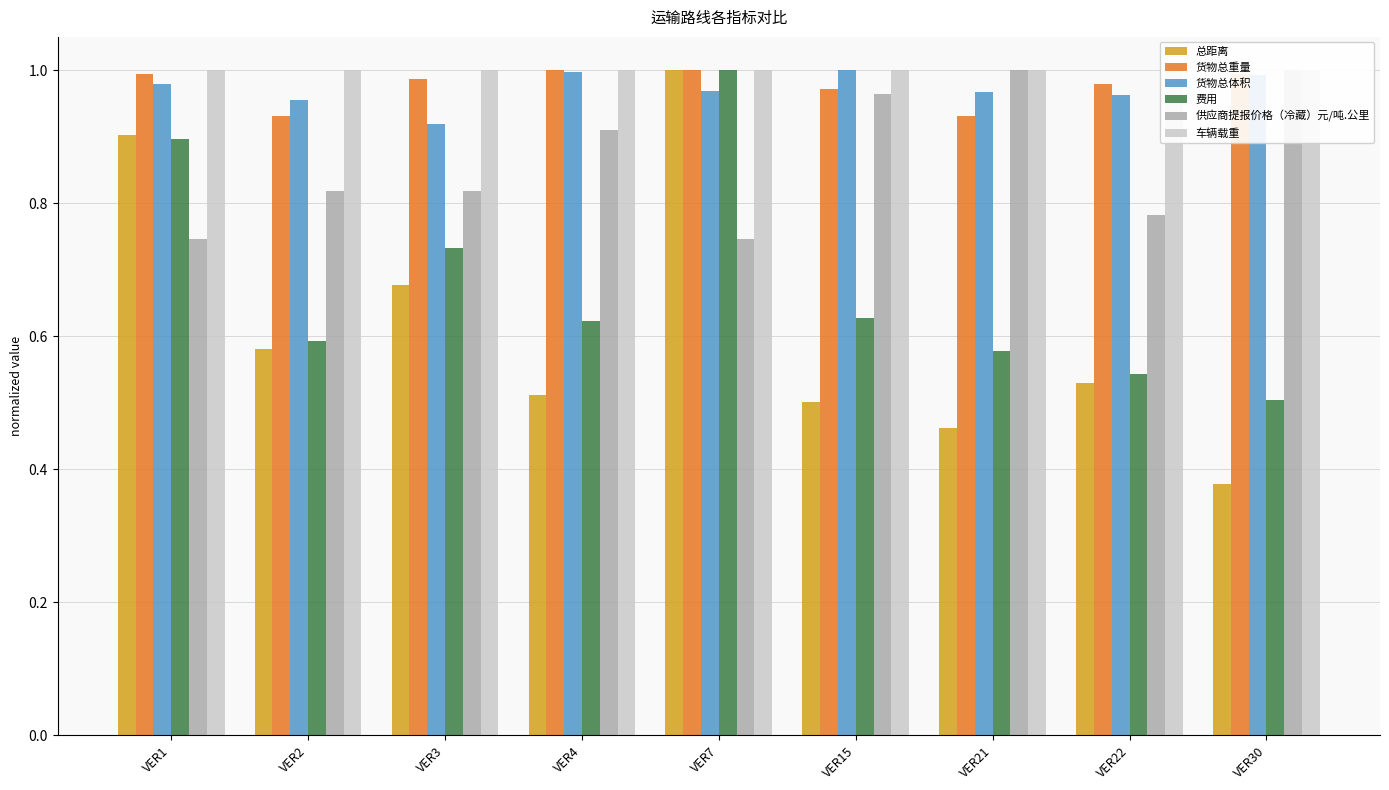

Which category has the lowest value across all series?

VER30